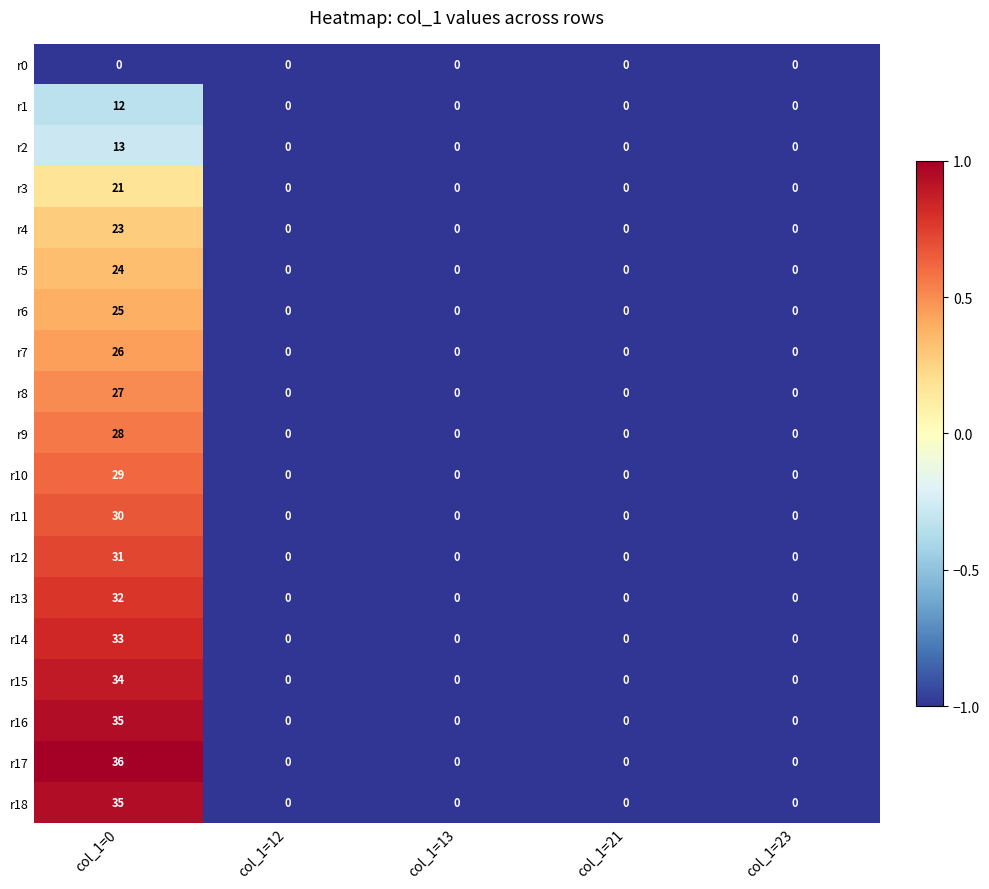

At which category does the chart reach its peak across all series?

col_1=0